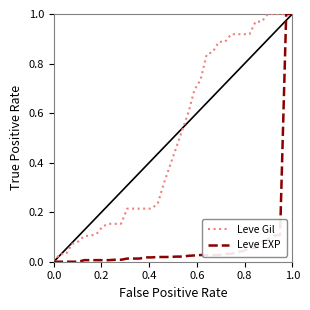

Which series has the largest total across all categories?

Leve Gil